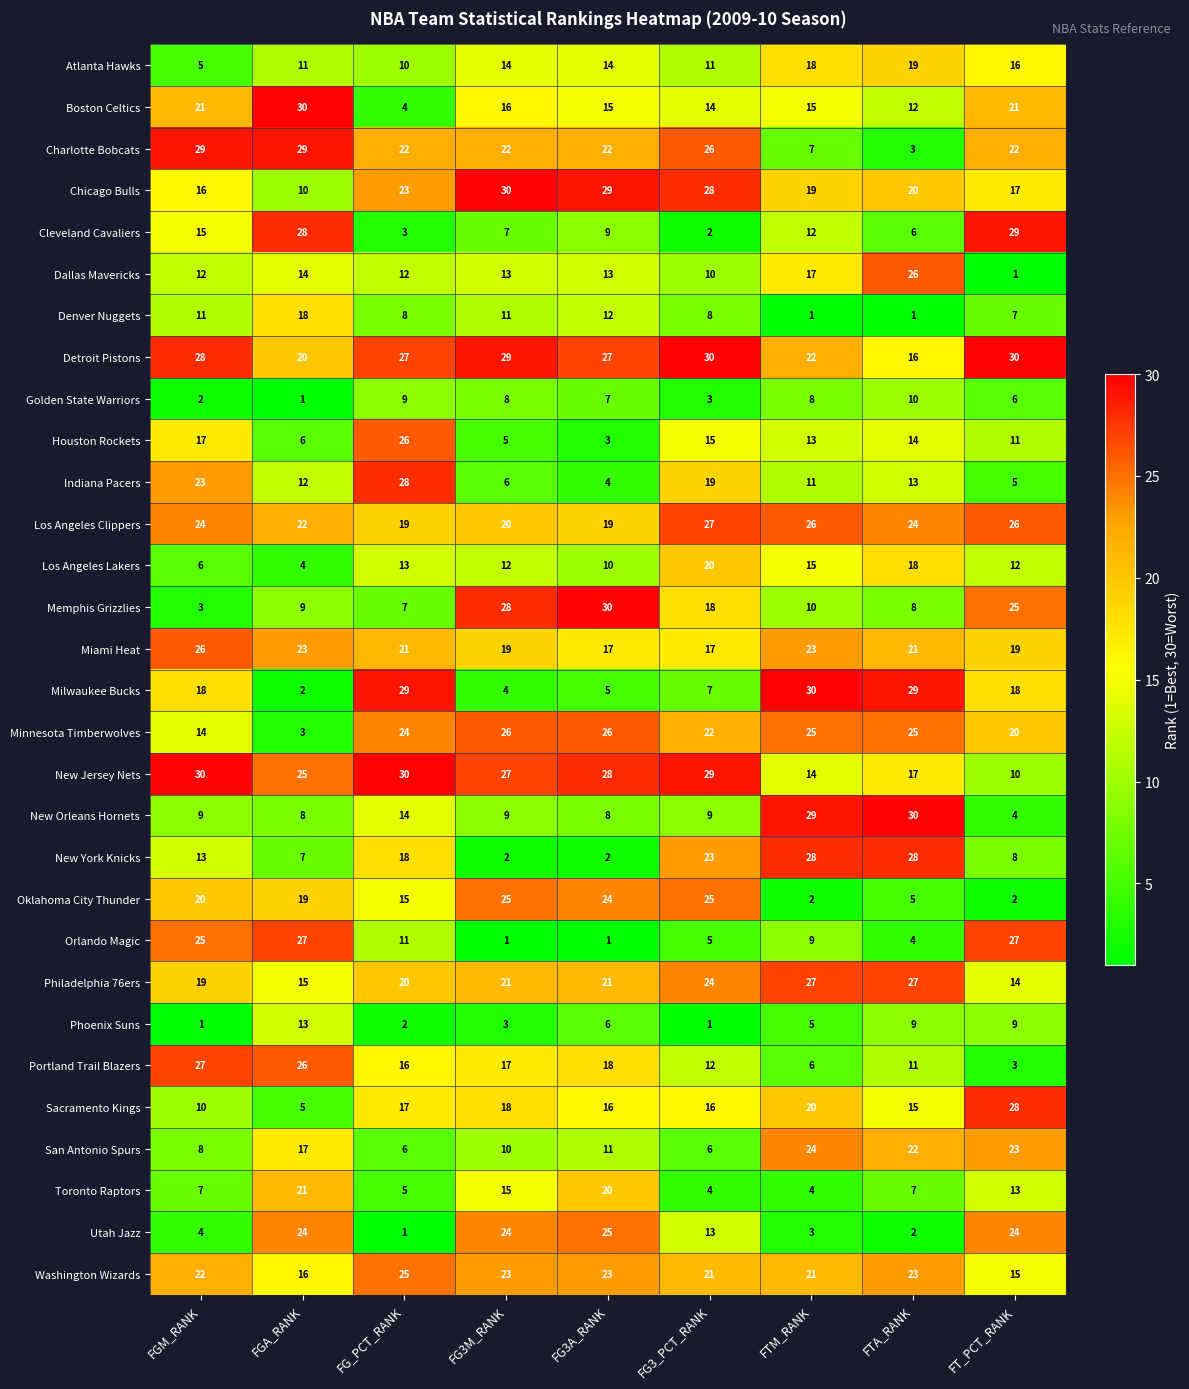

Is the value of New Jersey Nets at FT_PCT_RANK greater than the value of Chicago Bulls at FT_PCT_RANK?

No